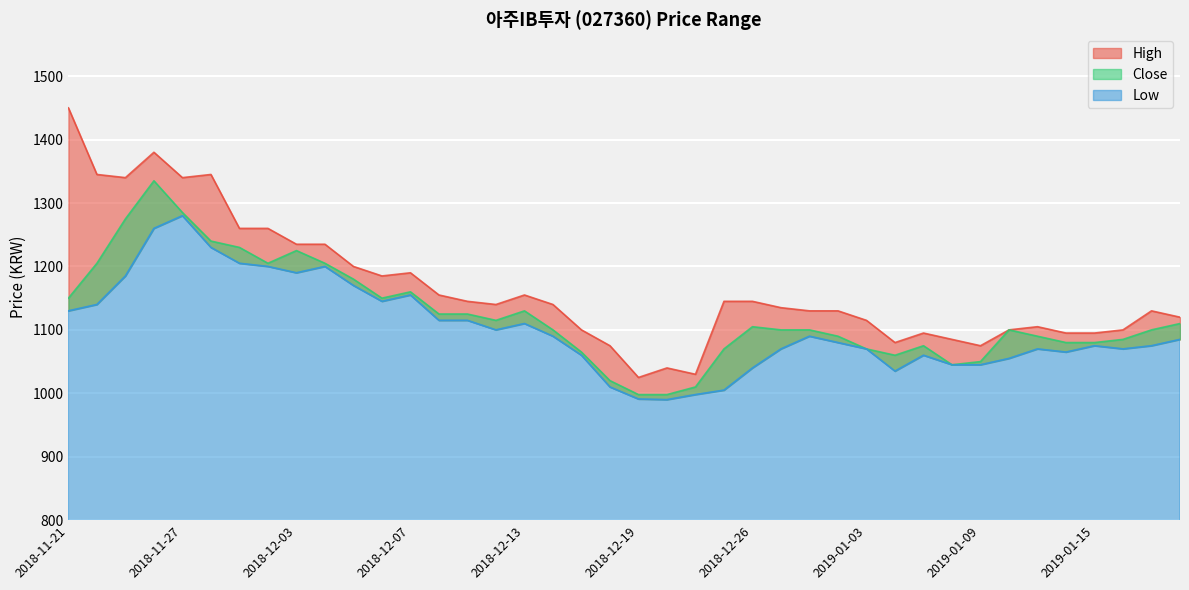

Which series has the widest spread of values?

High